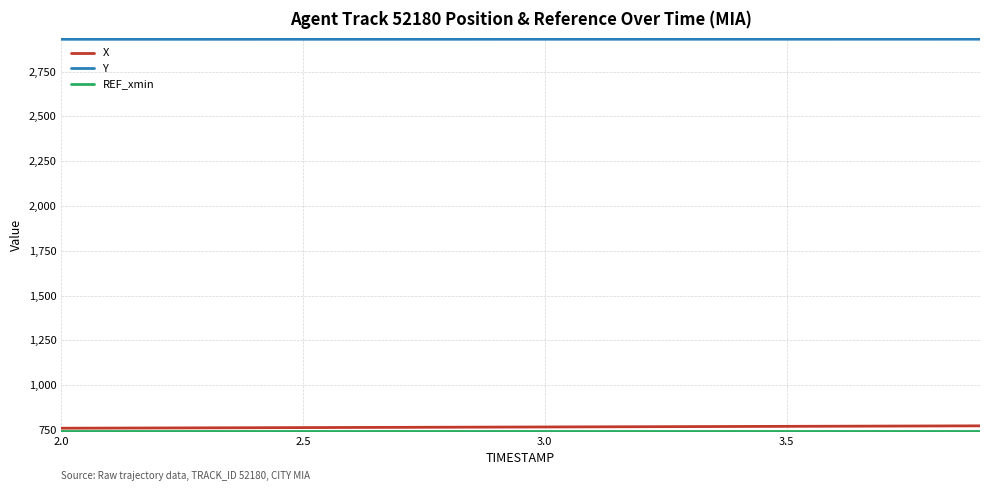

What is the highest value of the Y series?

2930.5